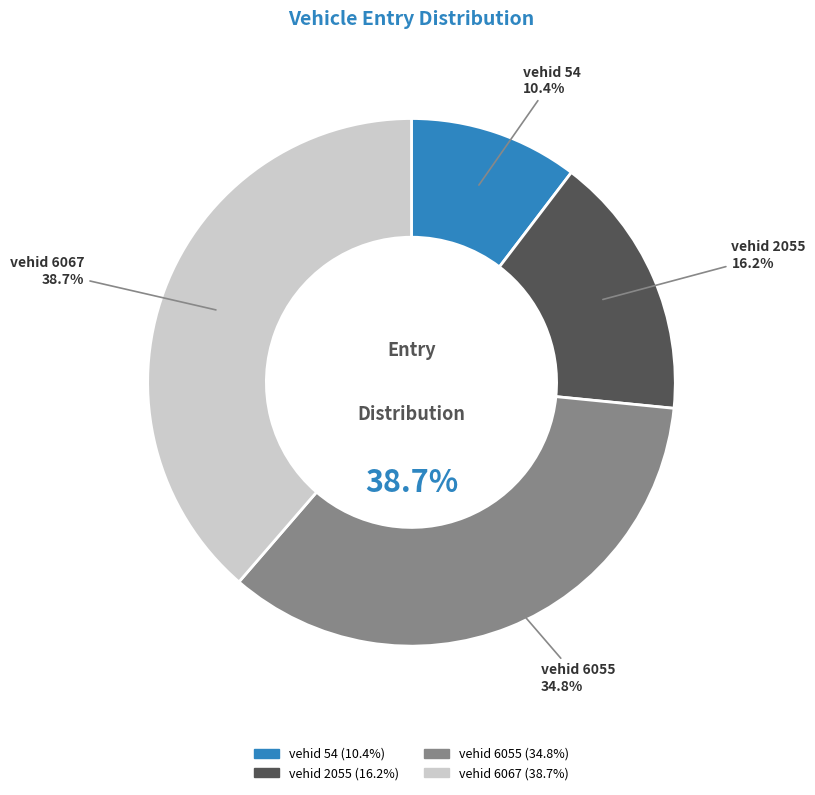

Rank the categories by value from lowest to highest.

54, 2055, 6055, 6067